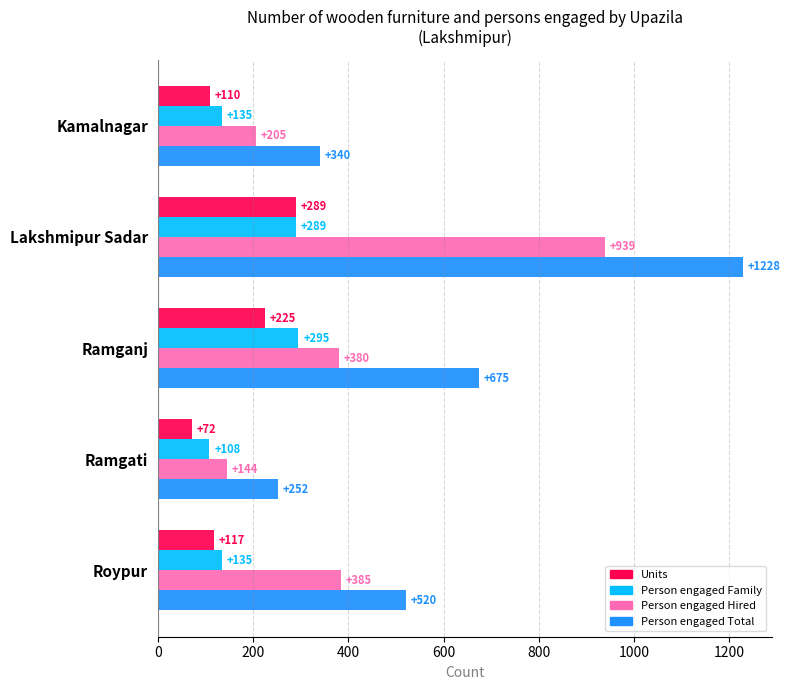

What is the difference between the maximum and second lowest values in the Person engaged Hired series?

734